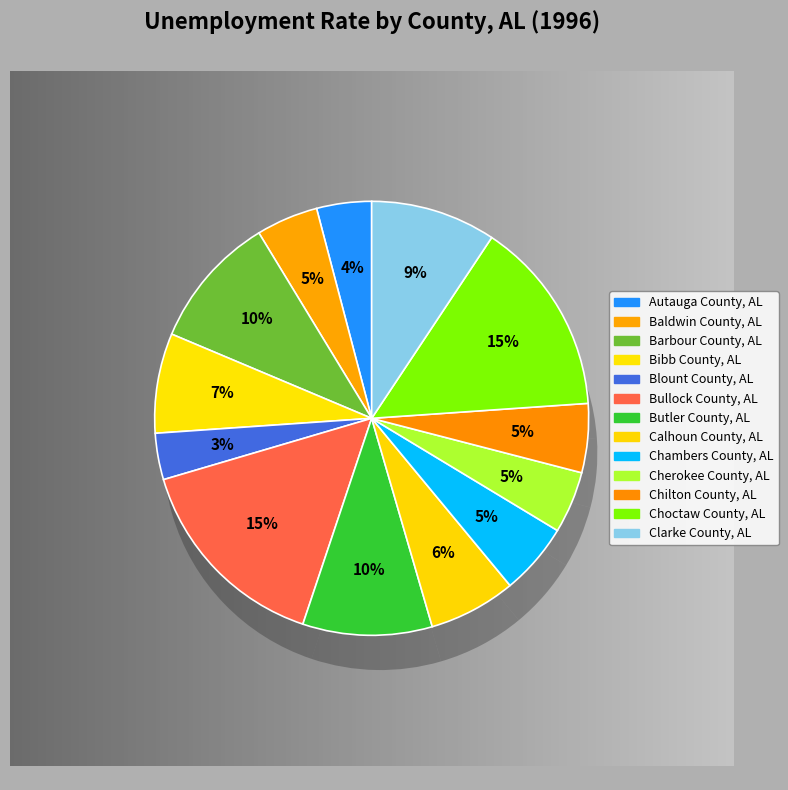

To the nearest percent, what is the difference between the Clarke County, AL and Chambers County, AL slice percentages?

4%